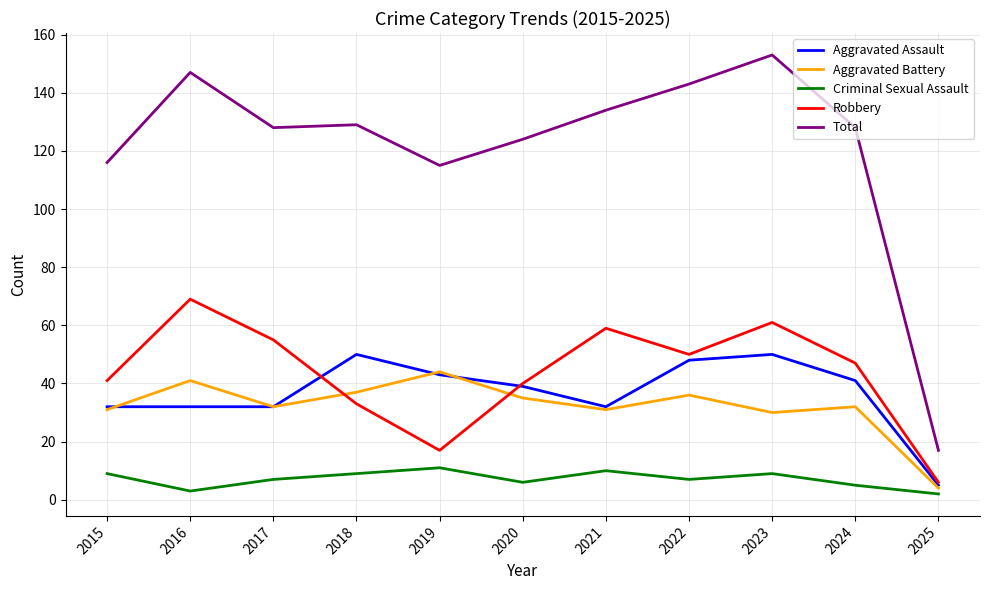

Is the value of Criminal Sexual Assault at 2021 greater than the value of Aggravated Battery at 2025?

Yes